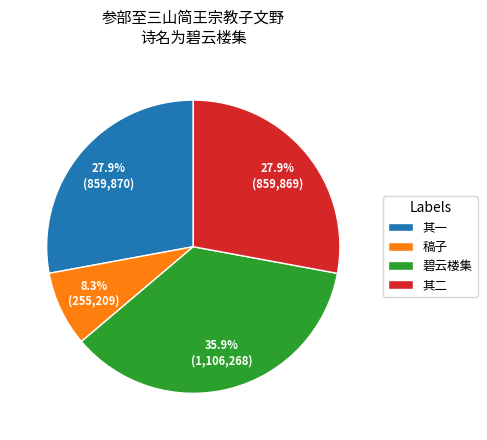

Does 稿子 account for over 50% of the chart?

No